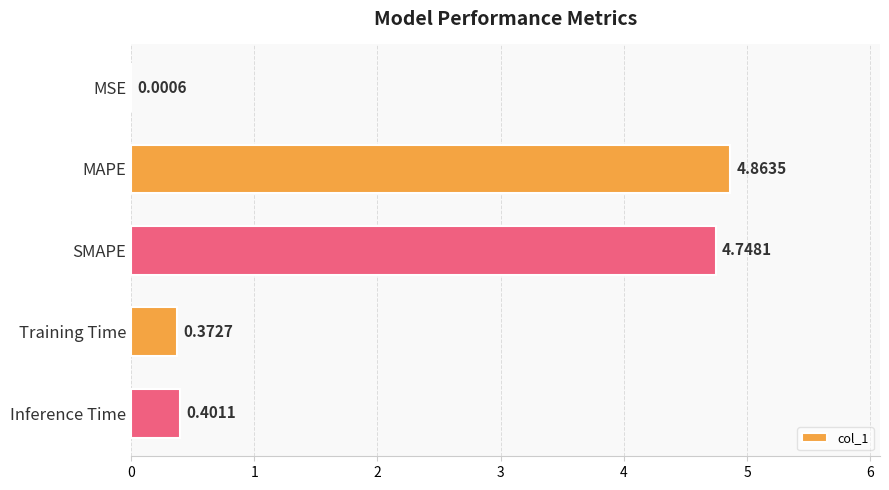

At which category does the chart reach its peak across all series?

MAPE